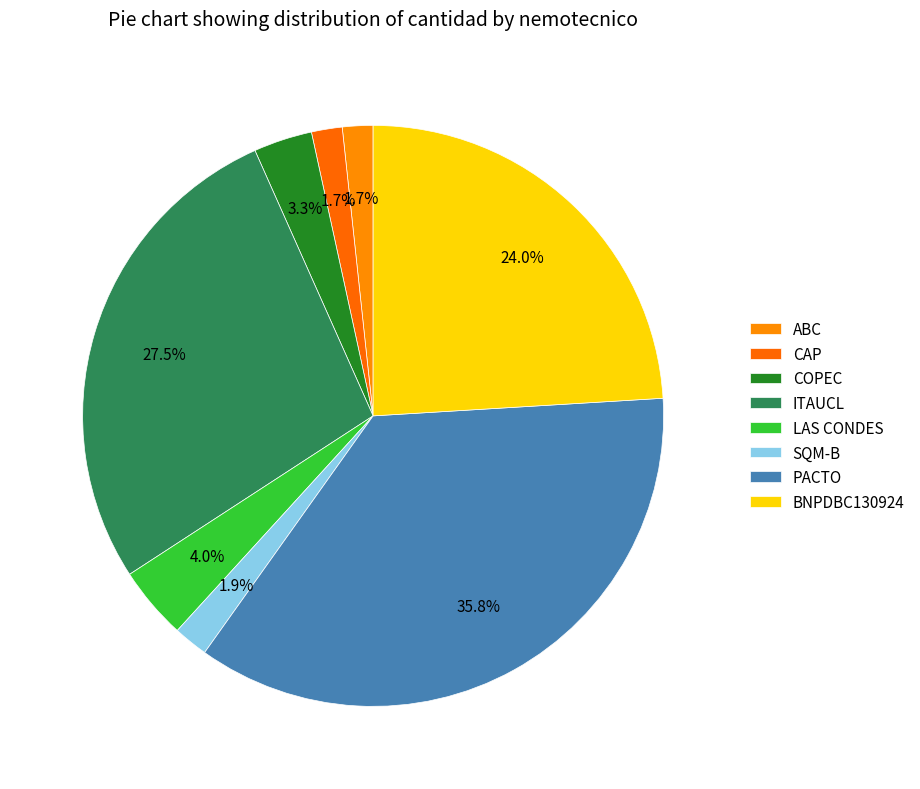

What is the change in value from ABC to ITAUCL?

+537084550